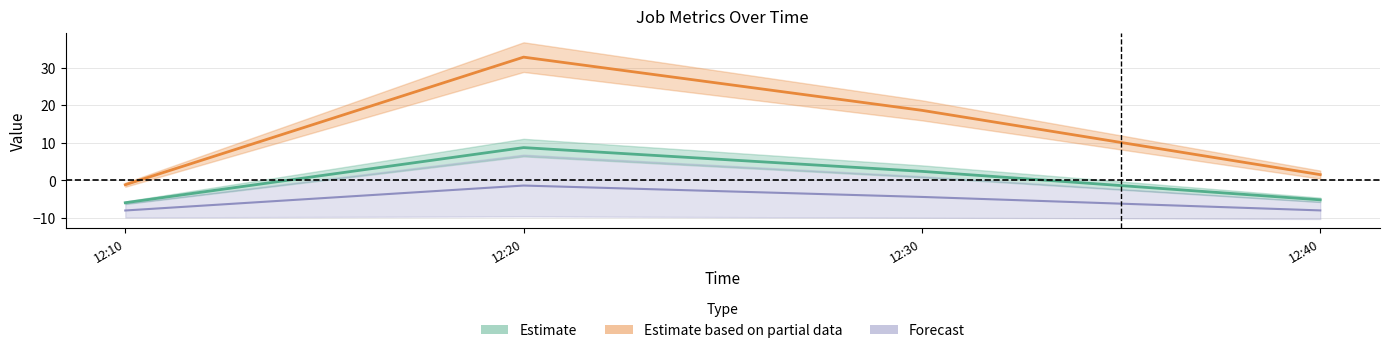

At which label is J4 closest to 1?

12:30